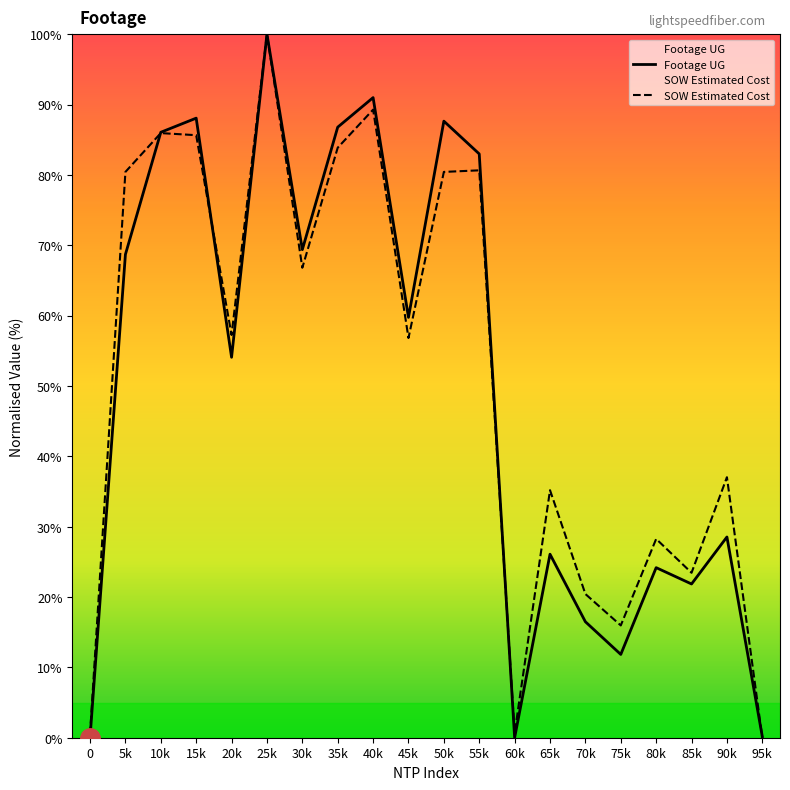

Reading left to right, what are all the values shown in this chart?

Footage UG: 0.0	68.7	86.1	88.1	54.1	100.0	69.4	86.8	91.0	59.7	87.6	83.0	0.0	26.1	16.5	11.8	24.2	21.9	28.5	0.2
SOW Estimated Cost: 0.5	80.4	85.9	85.6	57.2	100.0	66.8	83.9	89.3	56.8	80.4	80.6	0.7	35.2	20.4	16.0	28.3	23.4	37.0	0.0